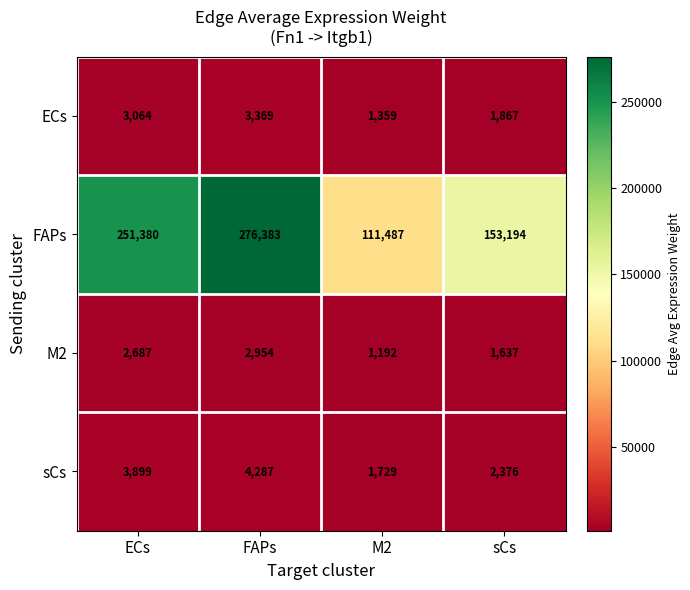

What is the sum of all FAPs values?

792444